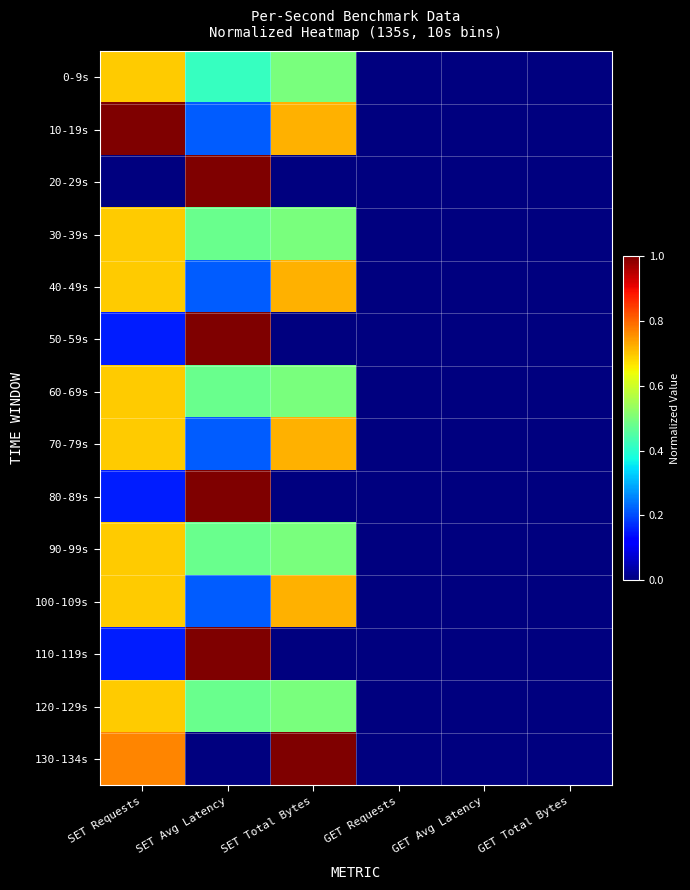

Reading left to right, transcribe all the data shown in this chart.

0-9s: SET Requests=0.7	SET Avg Latency=0.4	SET Total Bytes=0.5	GET Requests=0.0	GET Avg Latency=0.0	GET Total Bytes=0.0
10-19s: SET Requests=1.0	SET Avg Latency=0.2	SET Total Bytes=0.7	GET Requests=0.0	GET Avg Latency=0.0	GET Total Bytes=0.0
20-29s: SET Requests=0.0	SET Avg Latency=1.0	SET Total Bytes=0.0	GET Requests=0.0	GET Avg Latency=0.0	GET Total Bytes=0.0
30-39s: SET Requests=0.7	SET Avg Latency=0.5	SET Total Bytes=0.5	GET Requests=0.0	GET Avg Latency=0.0	GET Total Bytes=0.0
40-49s: SET Requests=0.7	SET Avg Latency=0.2	SET Total Bytes=0.7	GET Requests=0.0	GET Avg Latency=0.0	GET Total Bytes=0.0
50-59s: SET Requests=0.2	SET Avg Latency=1.0	SET Total Bytes=0.0	GET Requests=0.0	GET Avg Latency=0.0	GET Total Bytes=0.0
60-69s: SET Requests=0.7	SET Avg Latency=0.5	SET Total Bytes=0.5	GET Requests=0.0	GET Avg Latency=0.0	GET Total Bytes=0.0
70-79s: SET Requests=0.7	SET Avg Latency=0.2	SET Total Bytes=0.7	GET Requests=0.0	GET Avg Latency=0.0	GET Total Bytes=0.0
80-89s: SET Requests=0.2	SET Avg Latency=1.0	SET Total Bytes=0.0	GET Requests=0.0	GET Avg Latency=0.0	GET Total Bytes=0.0
90-99s: SET Requests=0.7	SET Avg Latency=0.5	SET Total Bytes=0.5	GET Requests=0.0	GET Avg Latency=0.0	GET Total Bytes=0.0
100-109s: SET Requests=0.7	SET Avg Latency=0.2	SET Total Bytes=0.7	GET Requests=0.0	GET Avg Latency=0.0	GET Total Bytes=0.0
110-119s: SET Requests=0.2	SET Avg Latency=1.0	SET Total Bytes=0.0	GET Requests=0.0	GET Avg Latency=0.0	GET Total Bytes=0.0
120-129s: SET Requests=0.7	SET Avg Latency=0.5	SET Total Bytes=0.5	GET Requests=0.0	GET Avg Latency=0.0	GET Total Bytes=0.0
130-134s: SET Requests=0.8	SET Avg Latency=0.0	SET Total Bytes=1.0	GET Requests=0.0	GET Avg Latency=0.0	GET Total Bytes=0.0